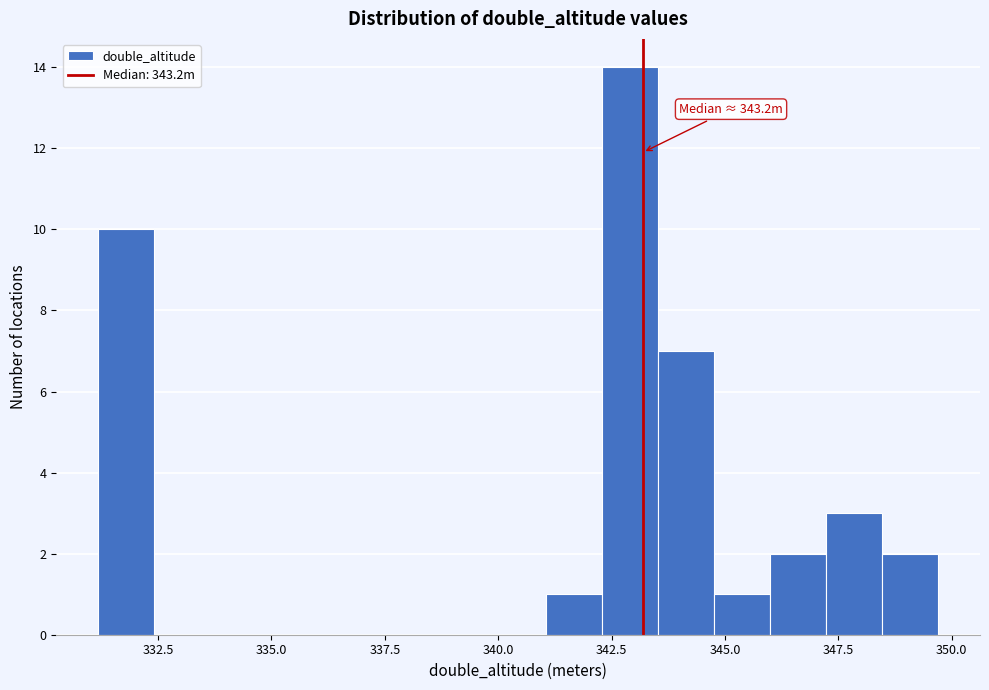

Read against the x-axis, roughly where is the centre of the tallest bar?

343.0